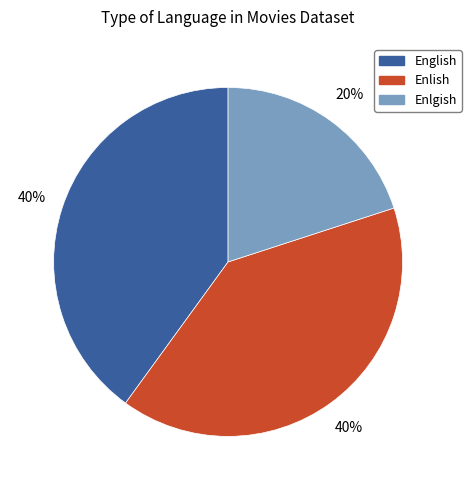

To the nearest percent, what is the difference between the Enlish and Enlgish slice percentages?

20%